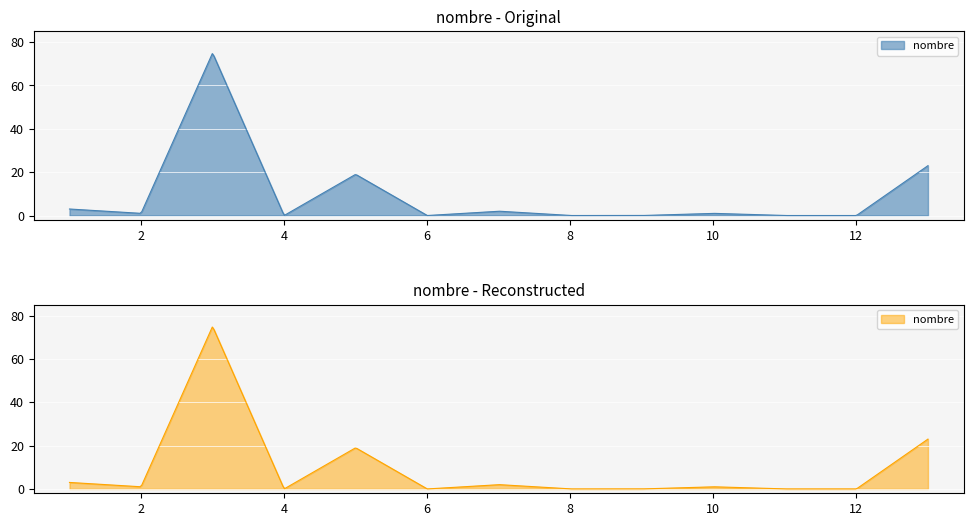

The chart shows a value of 0 at 8. True or false?

True